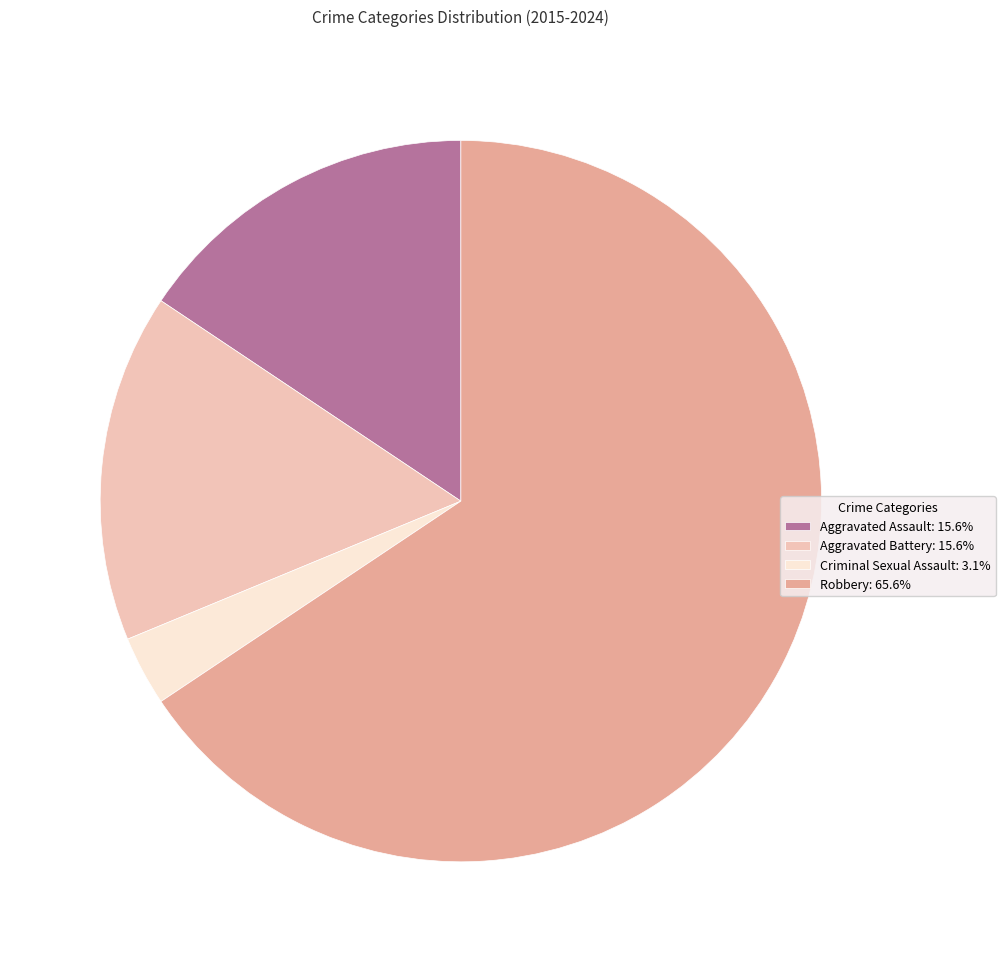

Does any single category account for the majority?

Yes